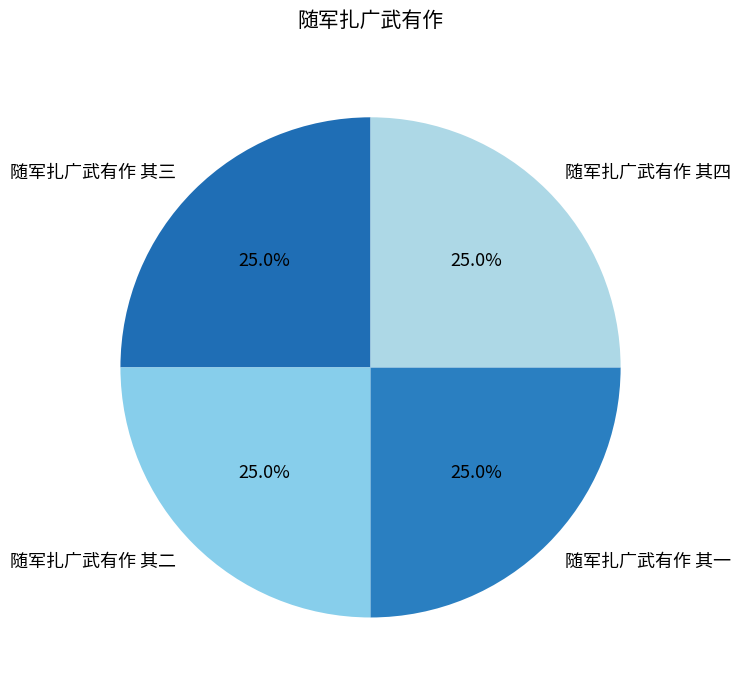

To the nearest percent, what portion does 随军扎广武有作 其四 represent?

25%